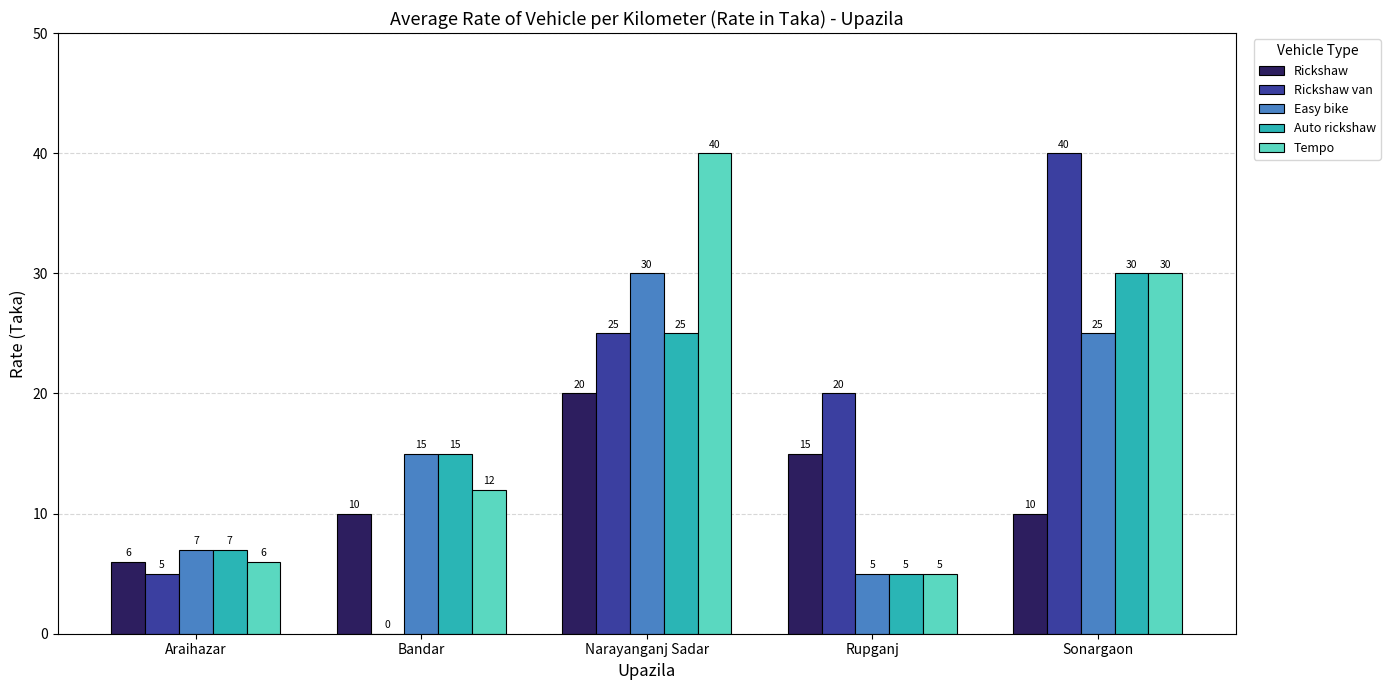

Which series has the largest total across all categories?

Tempo